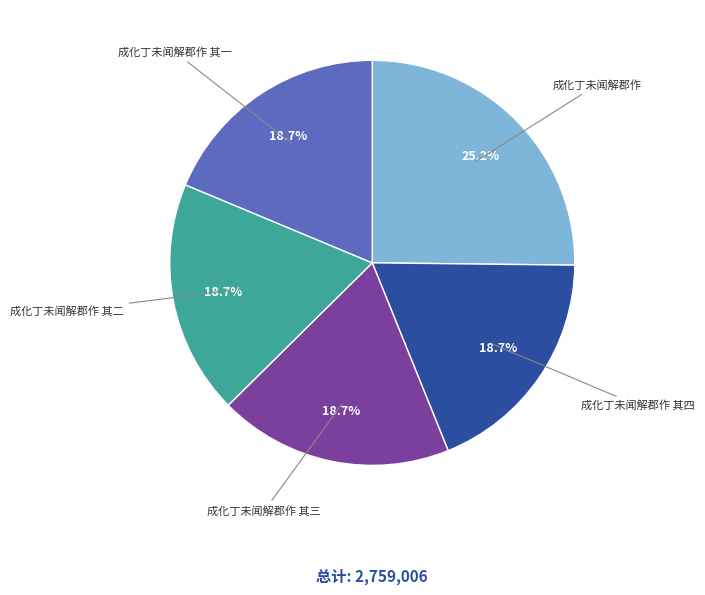

Does any single category account for the majority?

No